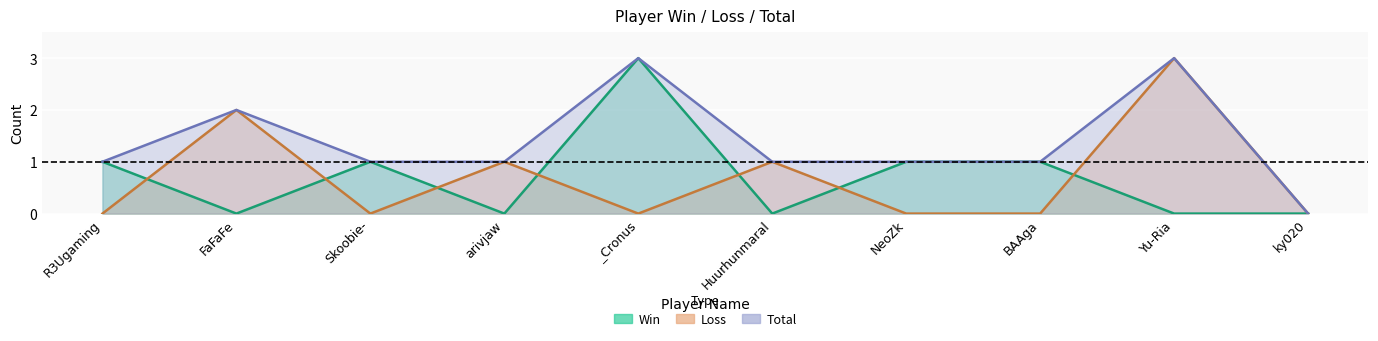

At BAAga, list the series in order from largest to smallest.

Win, Total, Loss